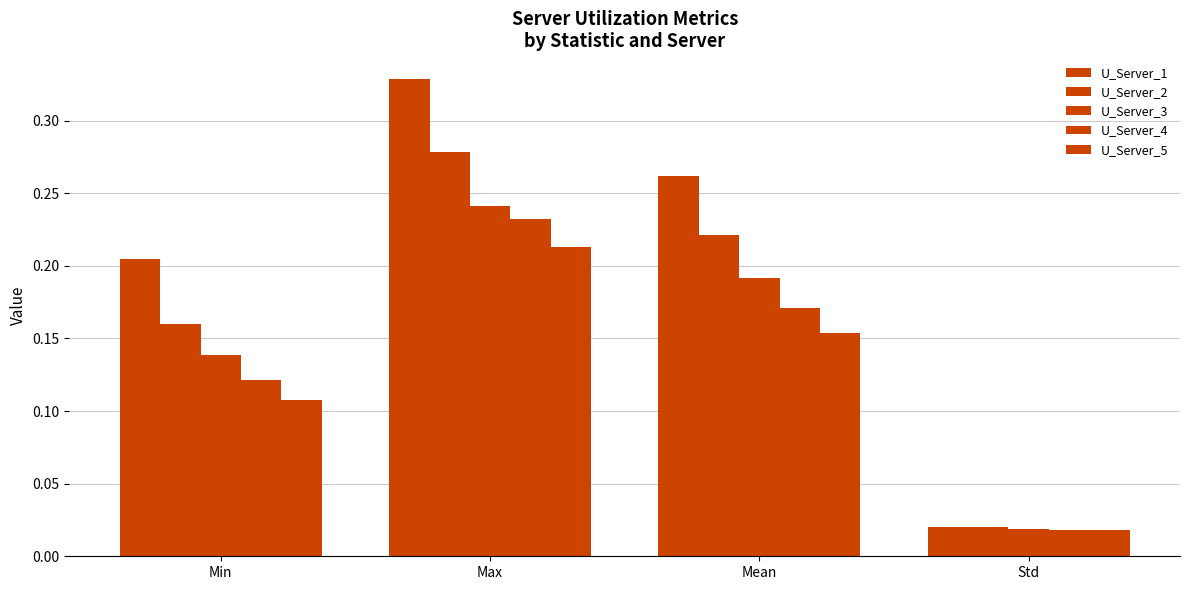

Which series has the largest total across all categories?

U_Server_1